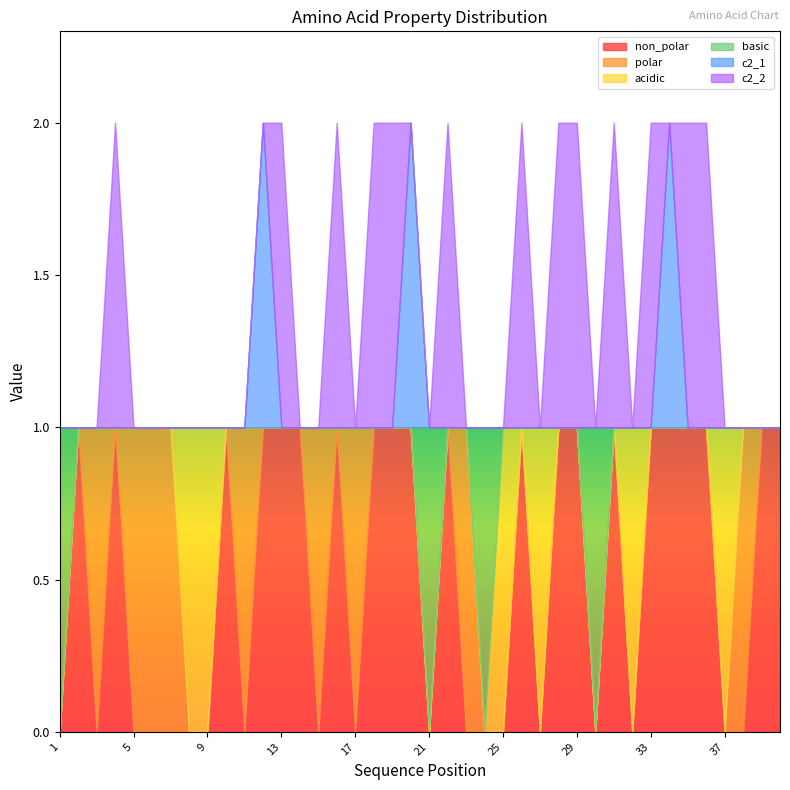

Rank the series at 2 from highest to lowest value.

non_polar, polar, acidic, basic, c2_1, c2_2